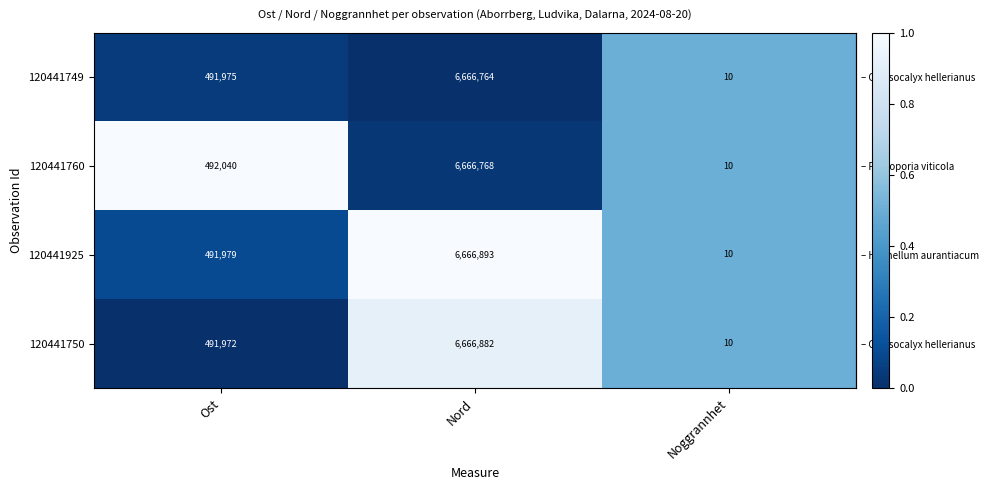

What is the total value across all series at Noggrannhet?

40